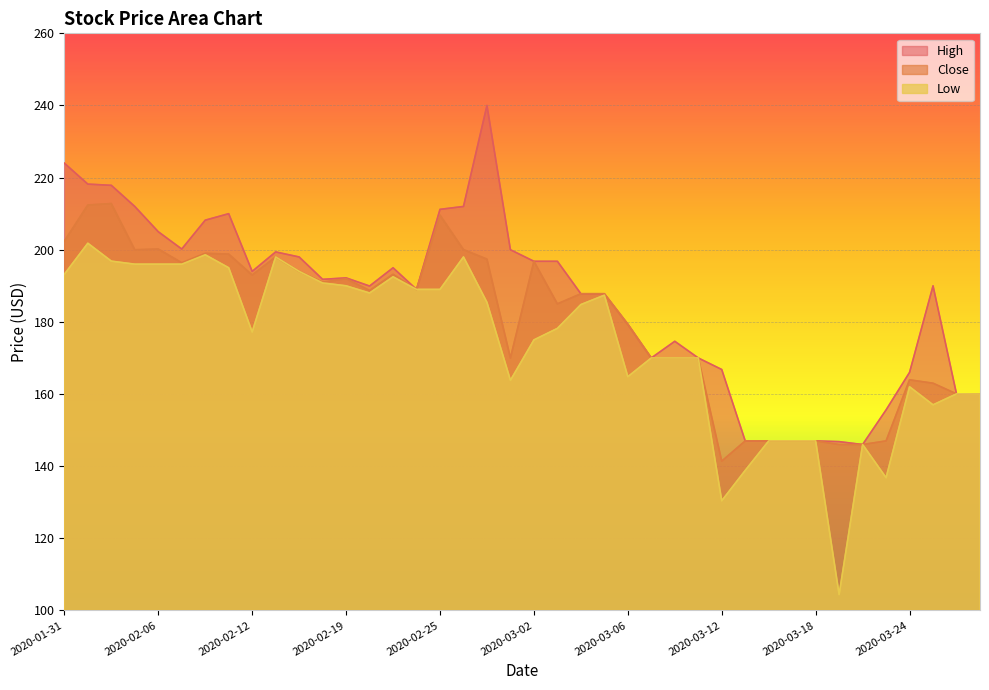

Count the number of data series in this chart.

3